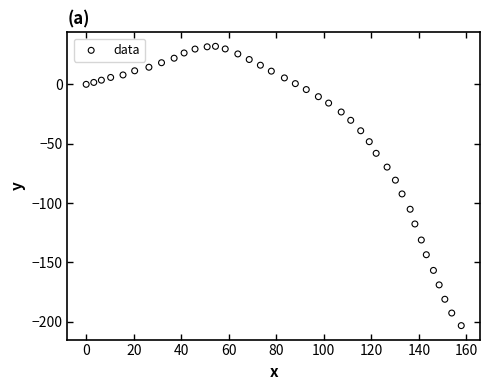

What is the range of Y values (max minus min)?

235.2